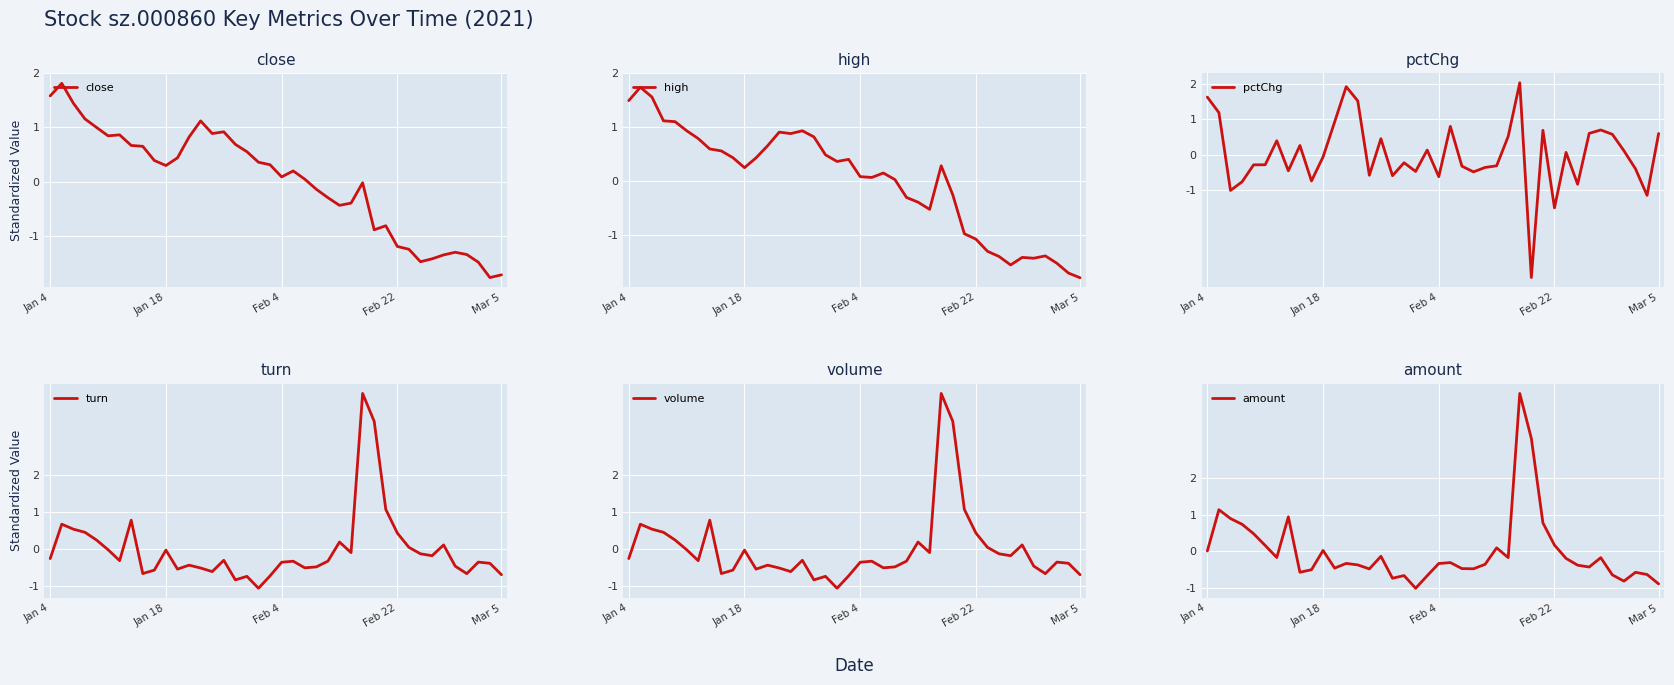

How many values in the turn series are below 0?

28